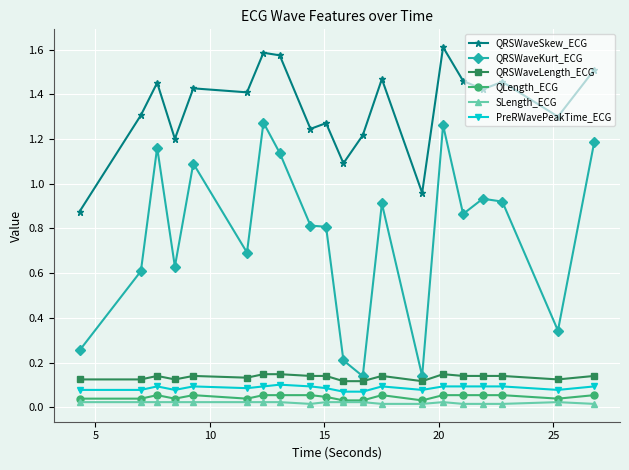

At how many categories does at least one series exceed 1?

18